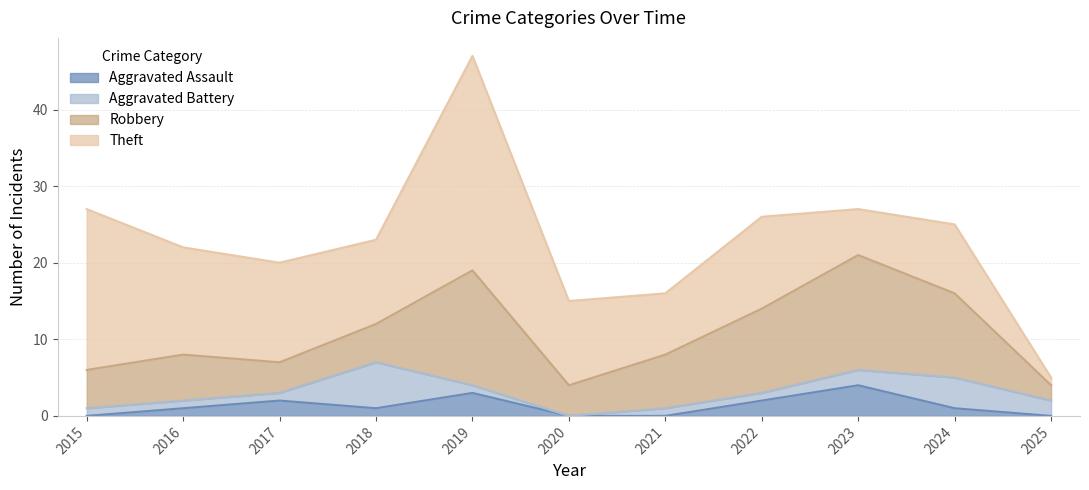

What is the sum of all Robbery values?

85